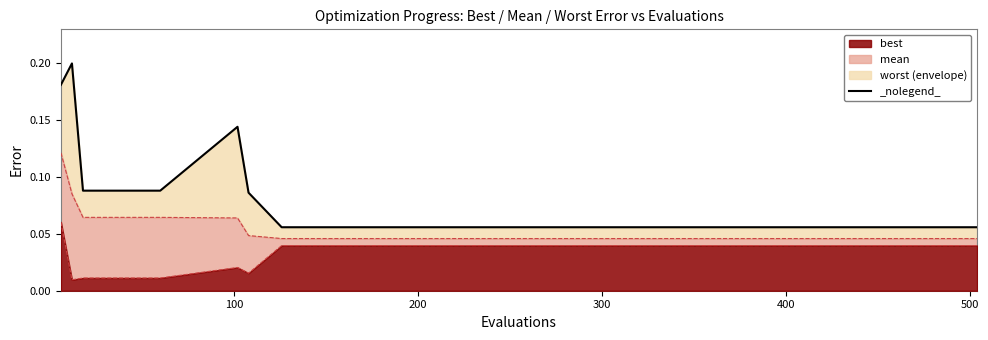

True or false: there are more than 0 points higher than both neighbors.

True